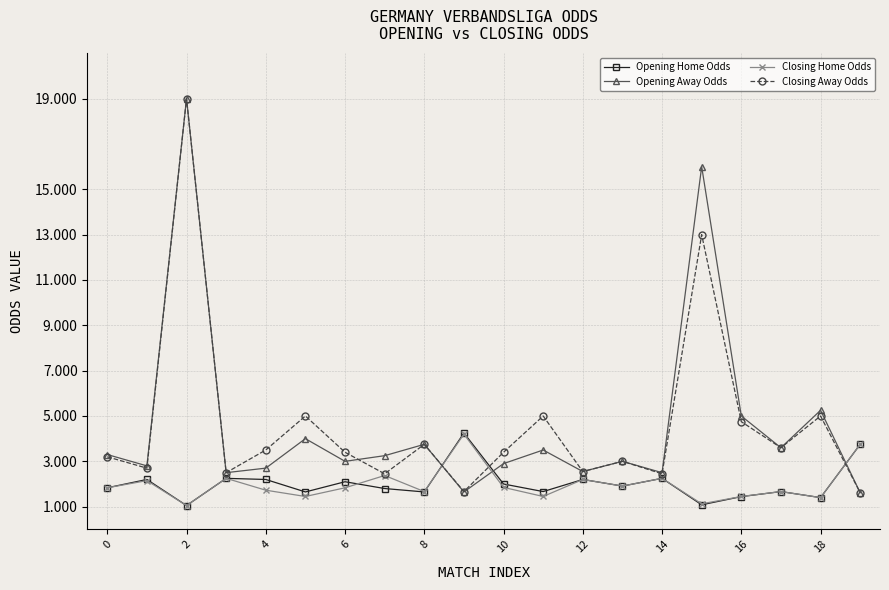

True or false: Opening Home Odds and Opening Away Odds intersect in this chart.

True